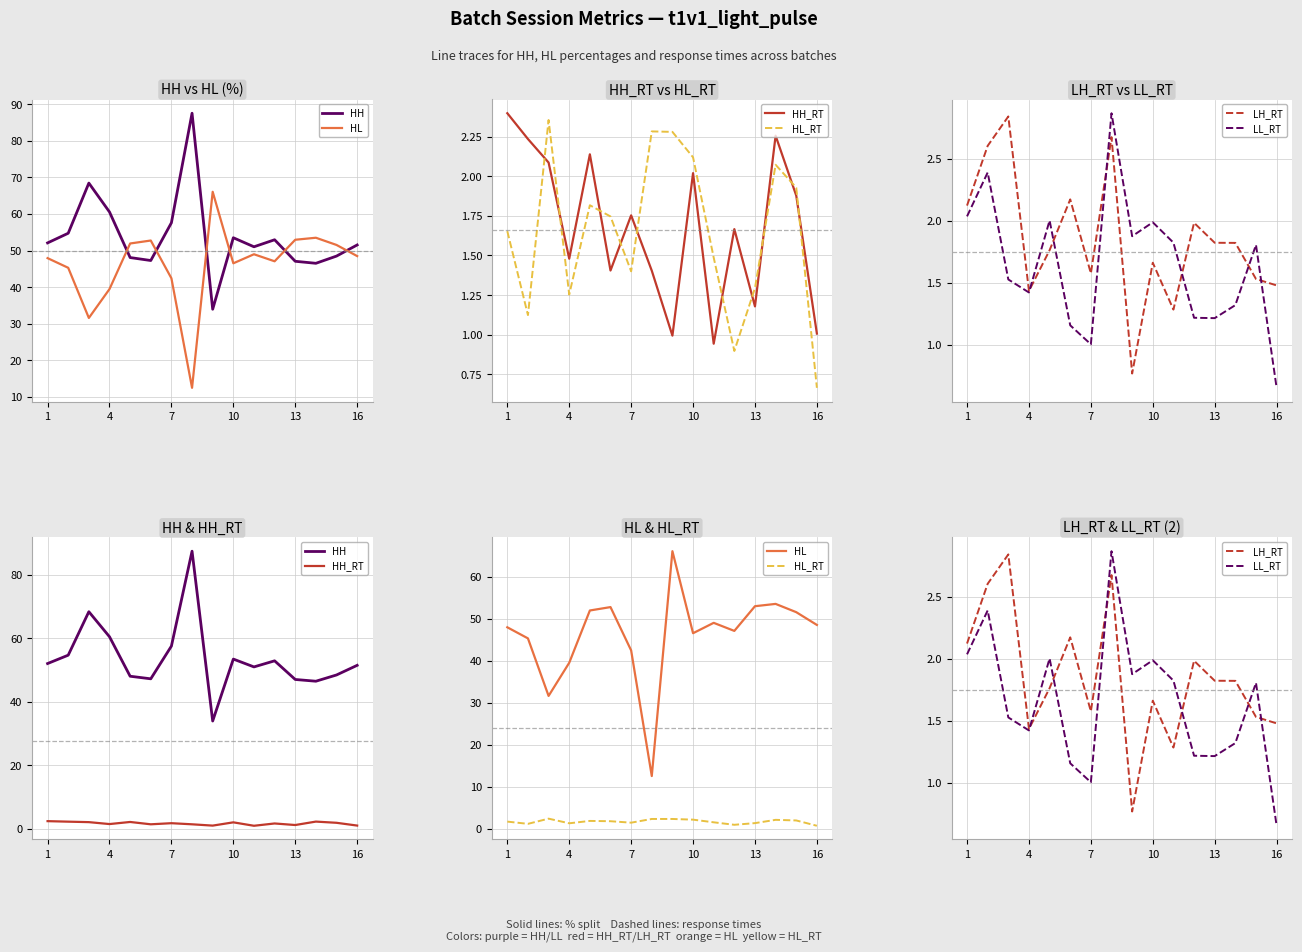

True or false: LH_RT has more than 2 points higher than both neighbors.

True